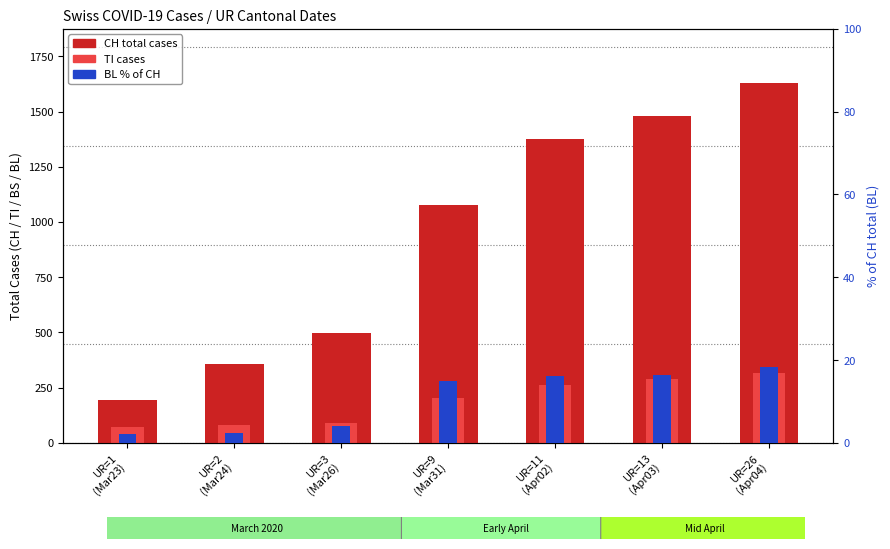

True or false: TI has a value of 91.0 at UR=3
(Mar26).

True